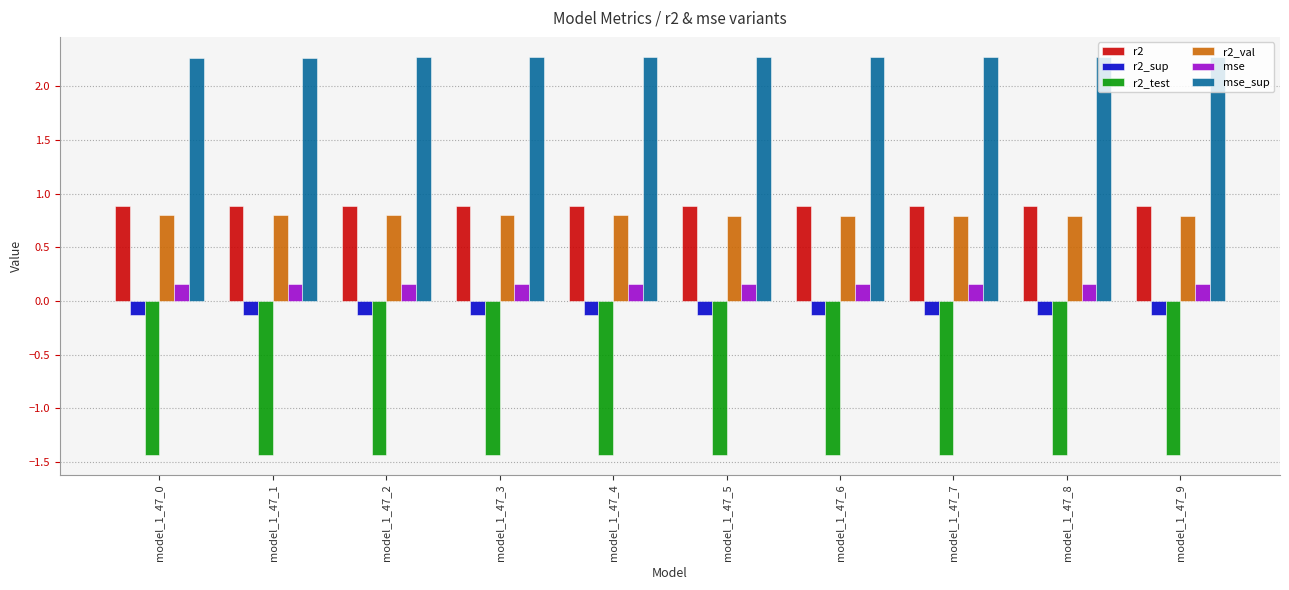

What is the maximum value shown in the chart?

2.3